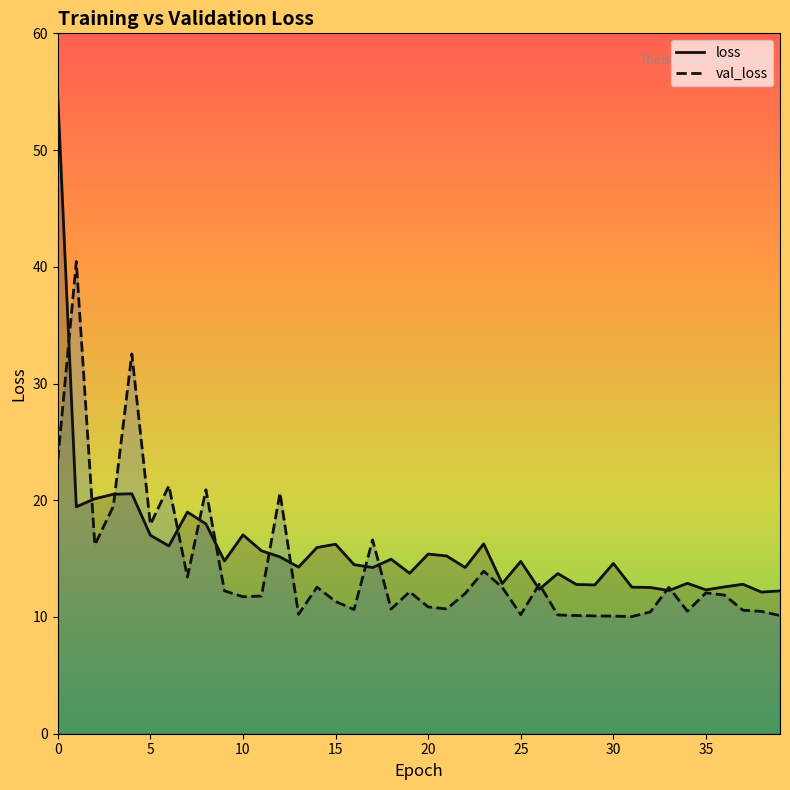

True or false: val_loss has more than 2 points higher than both neighbors.

True